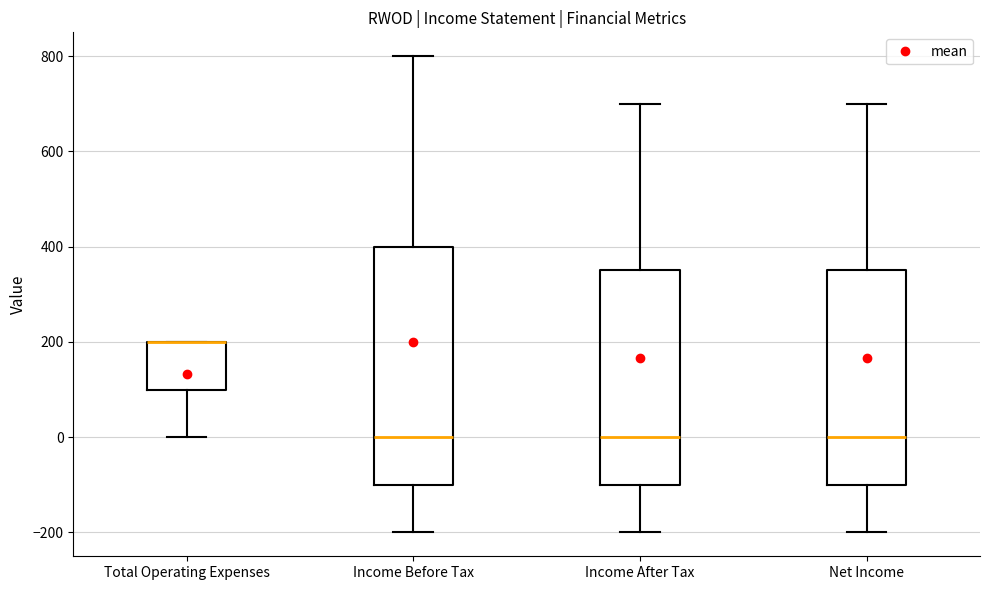

Comparing the boxes themselves (not the whiskers), which one is the tallest?

Income Before Tax